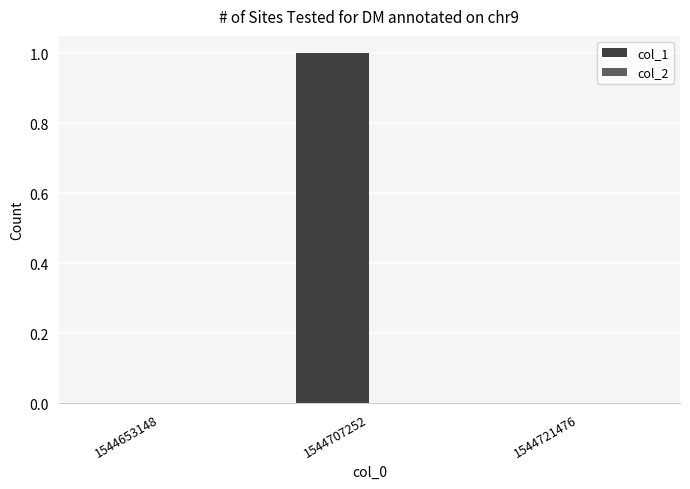

Which has a higher value, 1544721476 or 1544707252?

1544707252